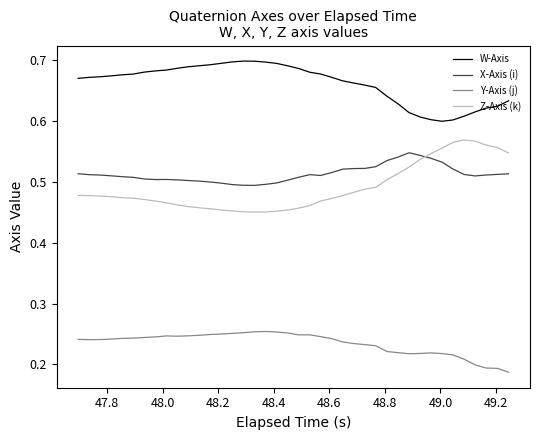

Which series has the largest total across all categories?

W-Axis